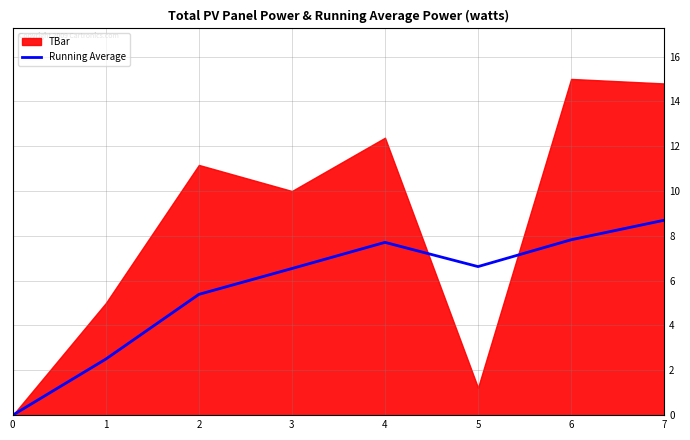

Is it true that Running Average equals 8.0 at 2?

False